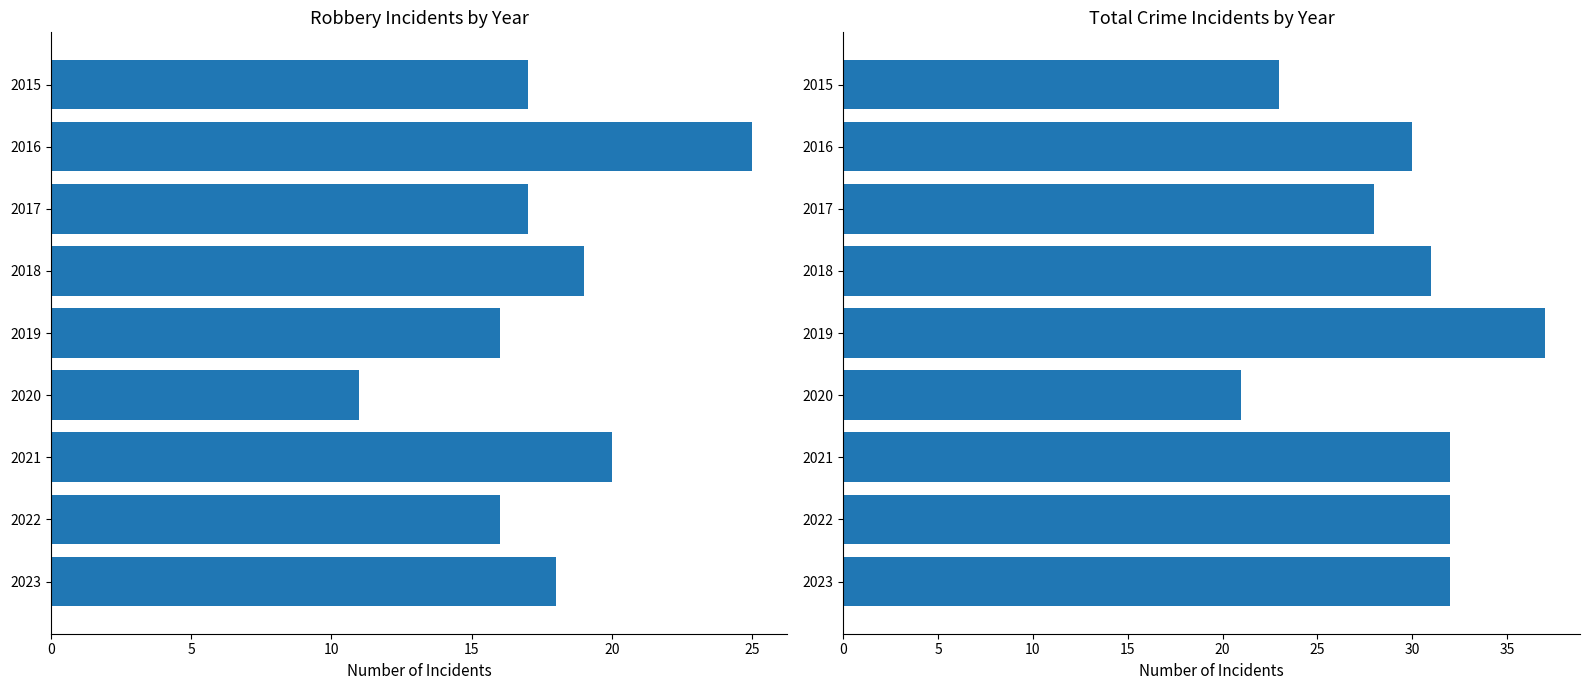

How many bars are there in each group?

2